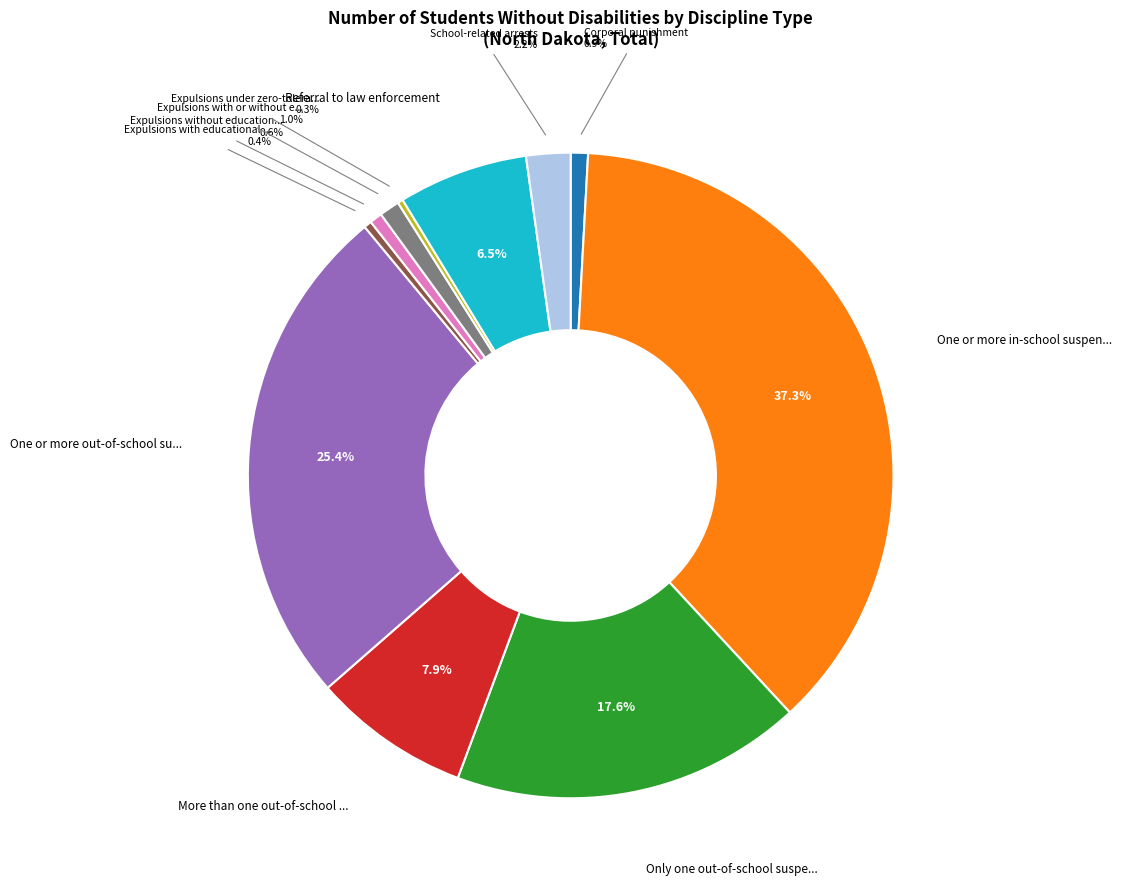

Is there any slice that represents more than half of the pie?

No